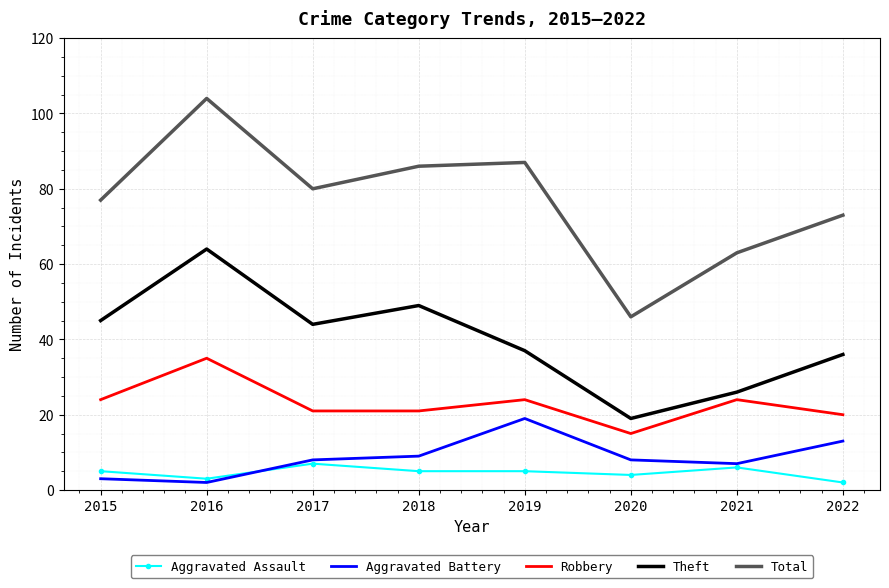

Reading right to left, extract all data points from this chart.

Aggravated Assault: 2	6	4	5	5	7	3	5
Aggravated Battery: 13	7	8	19	9	8	2	3
Robbery: 20	24	15	24	21	21	35	24
Theft: 36	26	19	37	49	44	64	45
Total: 73	63	46	87	86	80	104	77